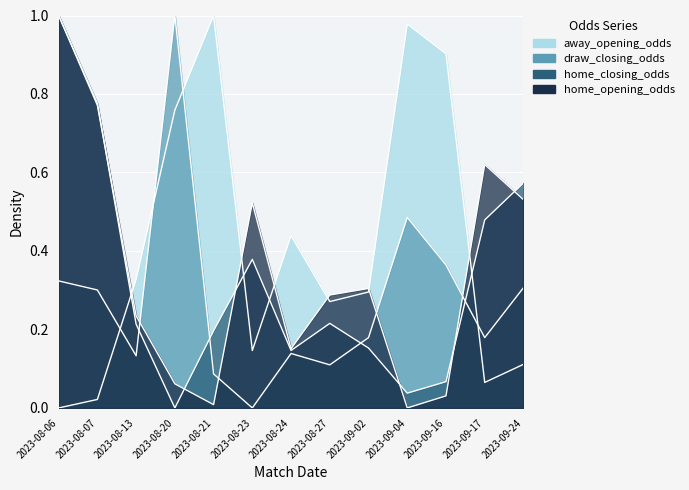

What position from the right is 2023-08-24?

7